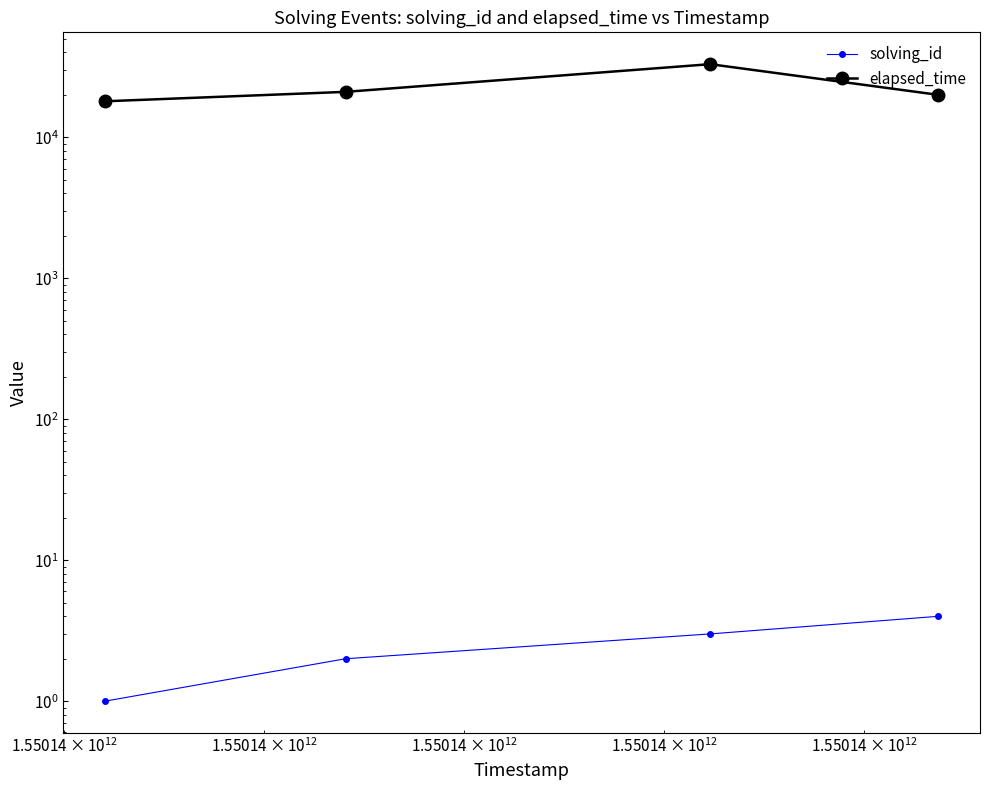

Rank the series by their maximum value, from highest to lowest.

elapsed_time, solving_id